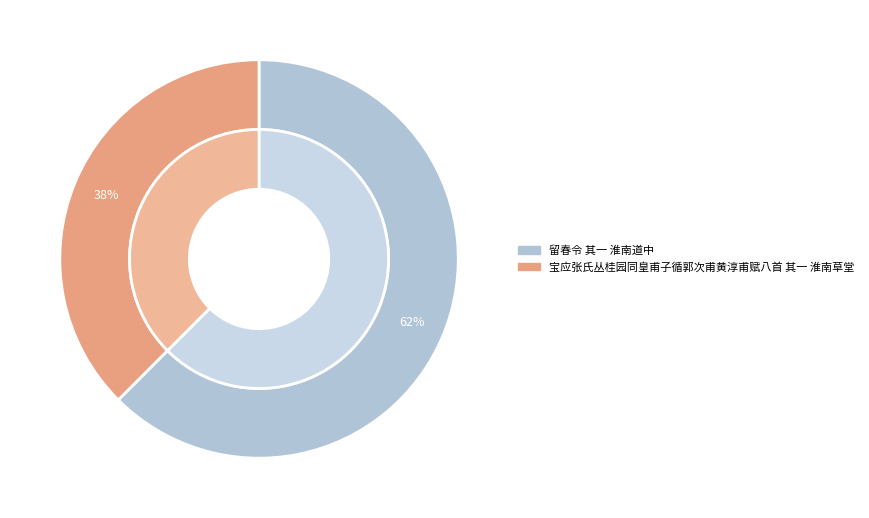

To the nearest percent, what portion does 宝应张氏丛桂园同皇甫子循郭次甫黄淳甫赋八首 其一 淮南草堂 represent?

38%